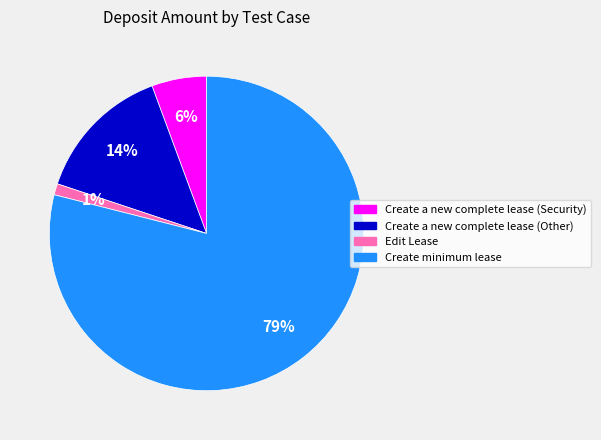

To the nearest percent, what is the difference between the largest and smallest slice percentages?

78%